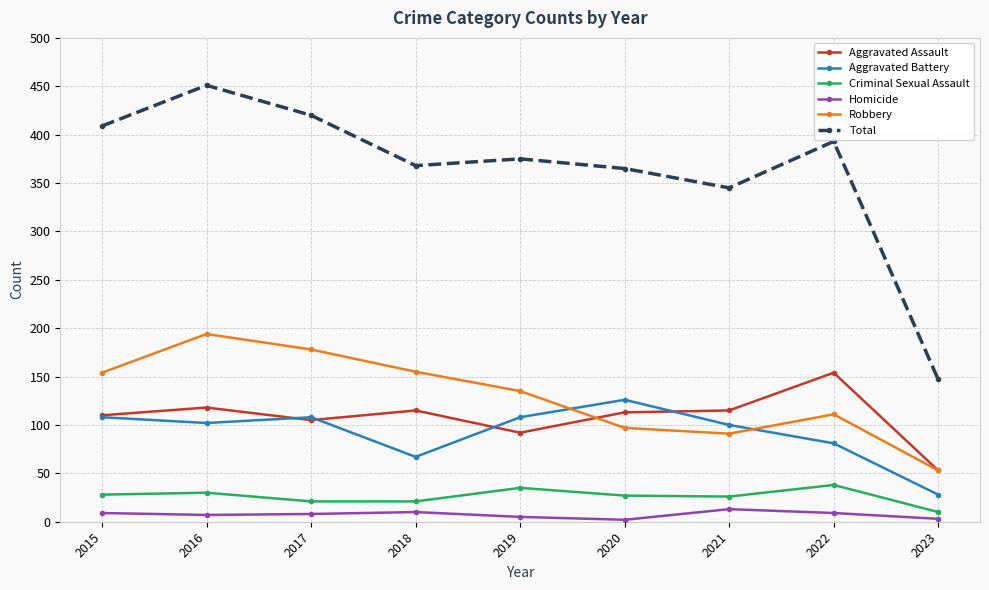

Where is the first local minimum for Total?

2018